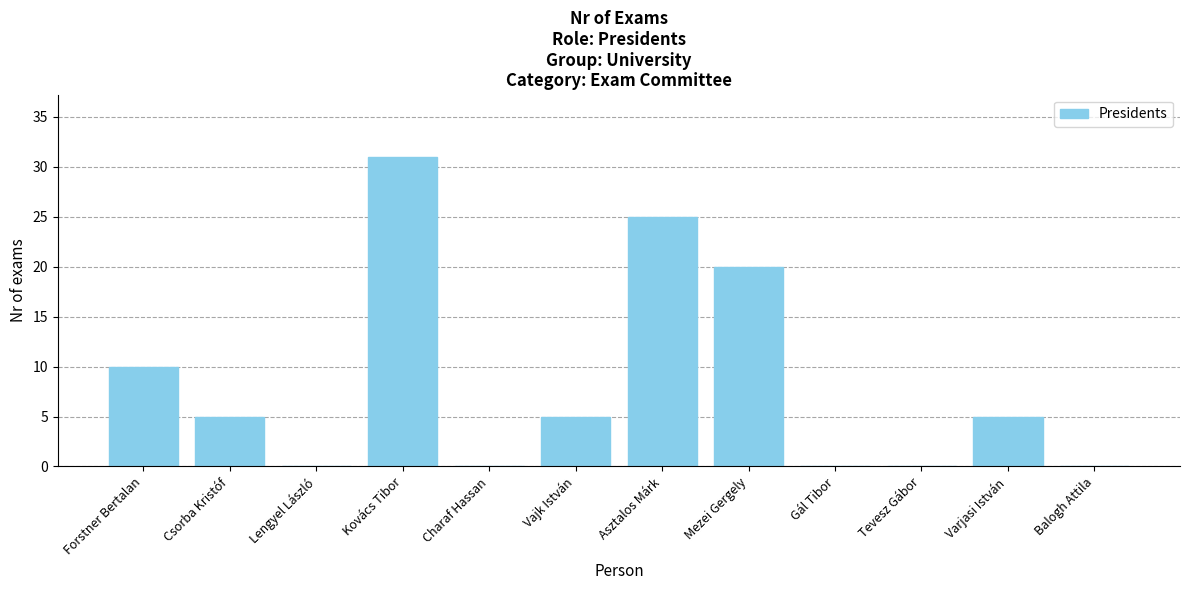

What is the maximum value shown in the chart?

31